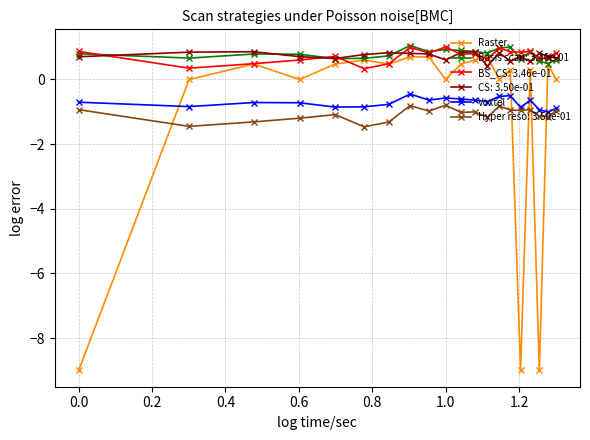

True or false: BS_CS: 3.46e-01 and Voxtel intersect in this chart.

False